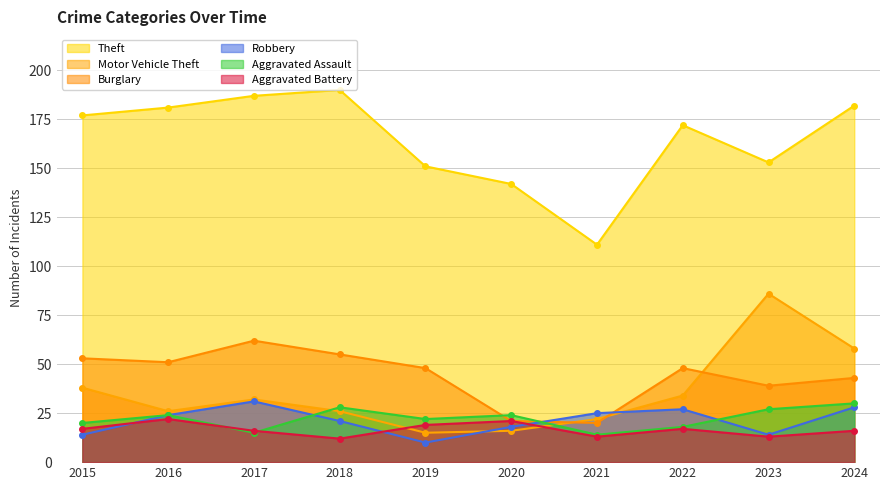

What is the value of the Aggravated Assault point at the 8th from the left?

18